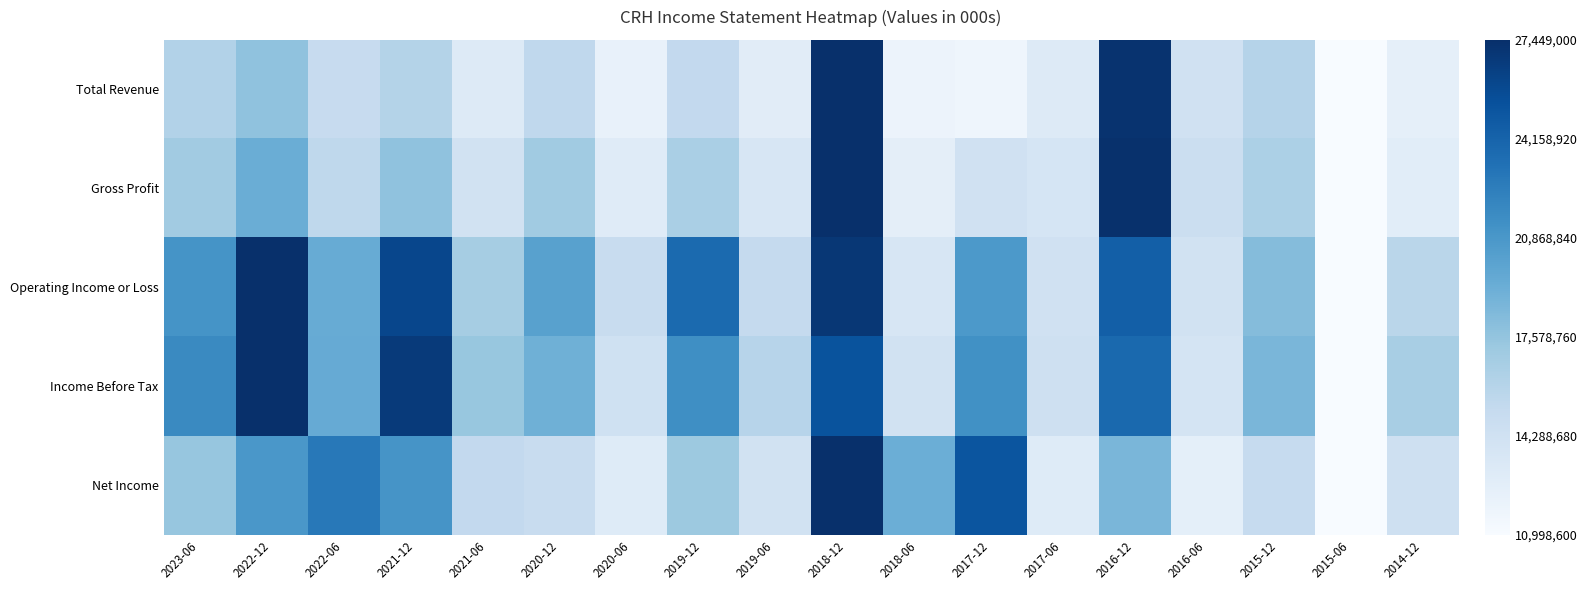

Reading right to left, extract all data points from this chart.

Total Revenue: 2014-12=0.1	2015-06=0.0	2015-12=0.3	2016-06=0.2	2016-12=1.0	2017-06=0.1	2017-12=0.0	2018-06=0.1	2018-12=1.0	2019-06=0.1	2019-12=0.3	2020-06=0.1	2020-12=0.3	2021-06=0.1	2021-12=0.3	2022-06=0.2	2022-12=0.4	2023-06=0.3
Gross Profit: 2014-12=0.1	2015-06=0.0	2015-12=0.3	2016-06=0.2	2016-12=1.0	2017-06=0.2	2017-12=0.2	2018-06=0.1	2018-12=1.0	2019-06=0.2	2019-12=0.3	2020-06=0.1	2020-12=0.4	2021-06=0.2	2021-12=0.4	2022-06=0.3	2022-12=0.5	2023-06=0.4
Operating Income or Loss: 2014-12=0.3	2015-06=0.0	2015-12=0.4	2016-06=0.2	2016-12=0.8	2017-06=0.2	2017-12=0.6	2018-06=0.2	2018-12=1.0	2019-06=0.3	2019-12=0.8	2020-06=0.2	2020-12=0.6	2021-06=0.4	2021-12=0.9	2022-06=0.5	2022-12=1.0	2023-06=0.6
Income Before Tax: 2014-12=0.3	2015-06=0.0	2015-12=0.5	2016-06=0.2	2016-12=0.8	2017-06=0.2	2017-12=0.6	2018-06=0.2	2018-12=0.9	2019-06=0.3	2019-12=0.6	2020-06=0.2	2020-12=0.5	2021-06=0.4	2021-12=1.0	2022-06=0.5	2022-12=1.0	2023-06=0.7
Net Income: 2014-12=0.2	2015-06=0.0	2015-12=0.2	2016-06=0.1	2016-12=0.5	2017-06=0.1	2017-12=0.9	2018-06=0.5	2018-12=1.0	2019-06=0.2	2019-12=0.4	2020-06=0.1	2020-12=0.2	2021-06=0.3	2021-12=0.6	2022-06=0.7	2022-12=0.6	2023-06=0.4